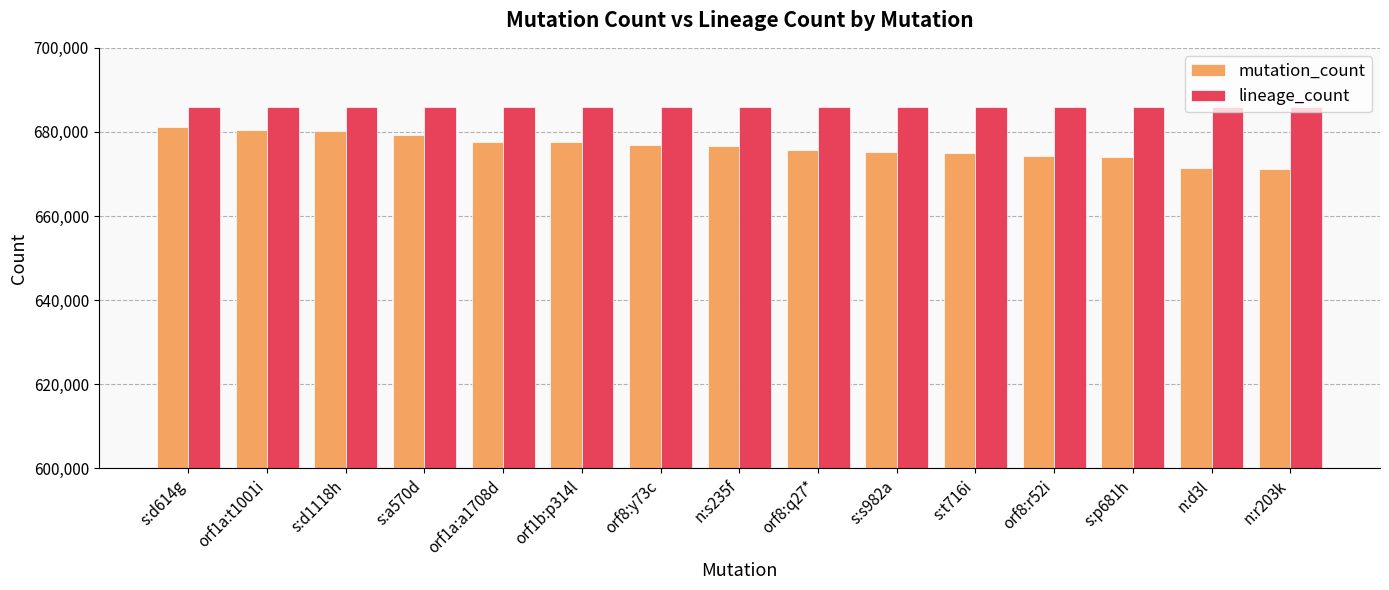

At how many categories does at least one series exceed 675980?

15